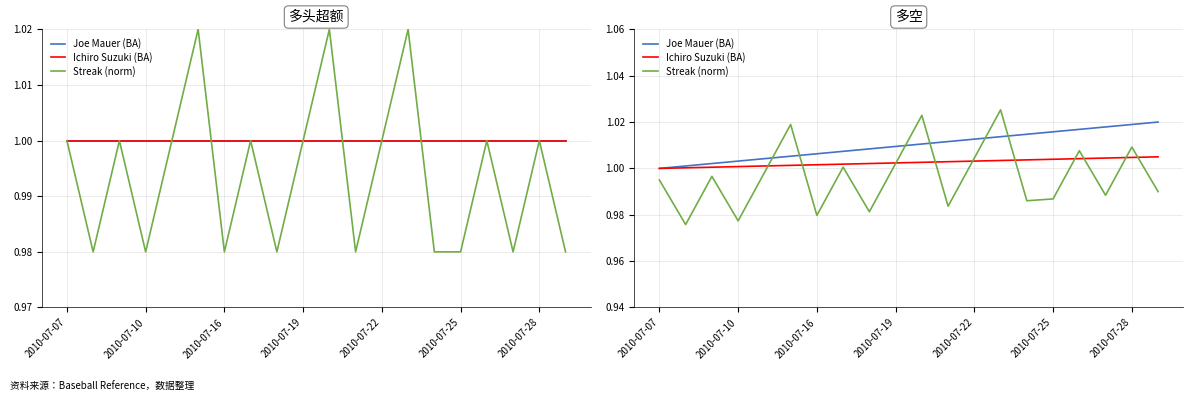

Which label corresponds to the smallest value in the chart?

2010-07-10